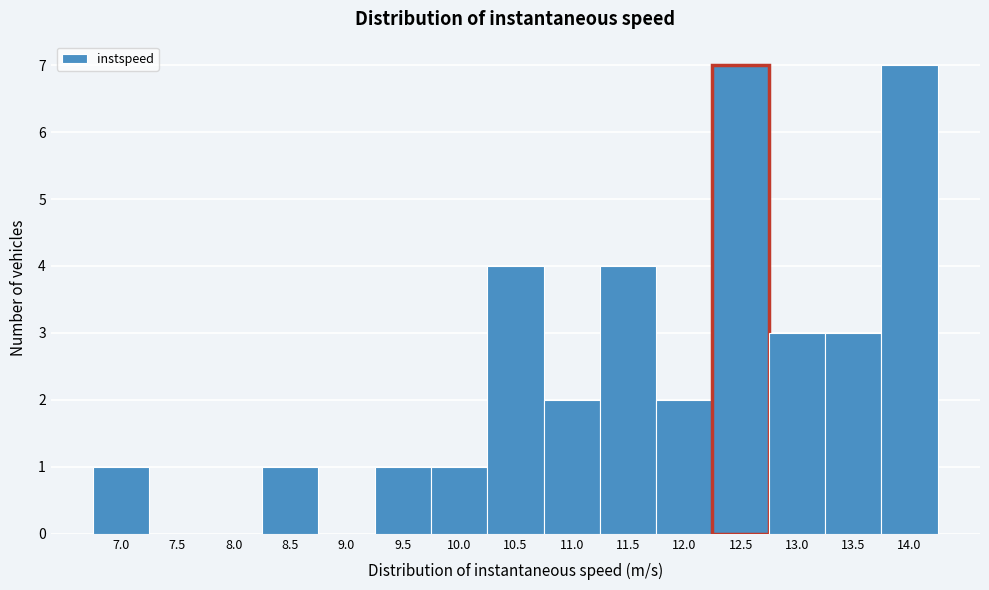

Reading right to left, list all the values displayed in this chart.

14.0=7	13.5=3	13.0=3	12.5=7	12.0=2	11.5=4	11.0=2	10.5=4	10.0=1	9.5=1	9.0=0	8.5=1	8.0=0	7.5=0	7.0=1